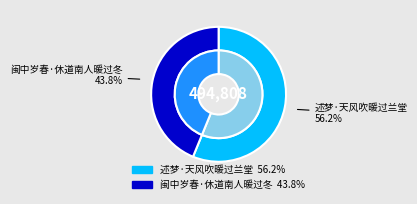

Between 述梦·天风吹暖过兰堂 and 闽中岁春·休道南人暖过冬, which is larger?

述梦·天风吹暖过兰堂